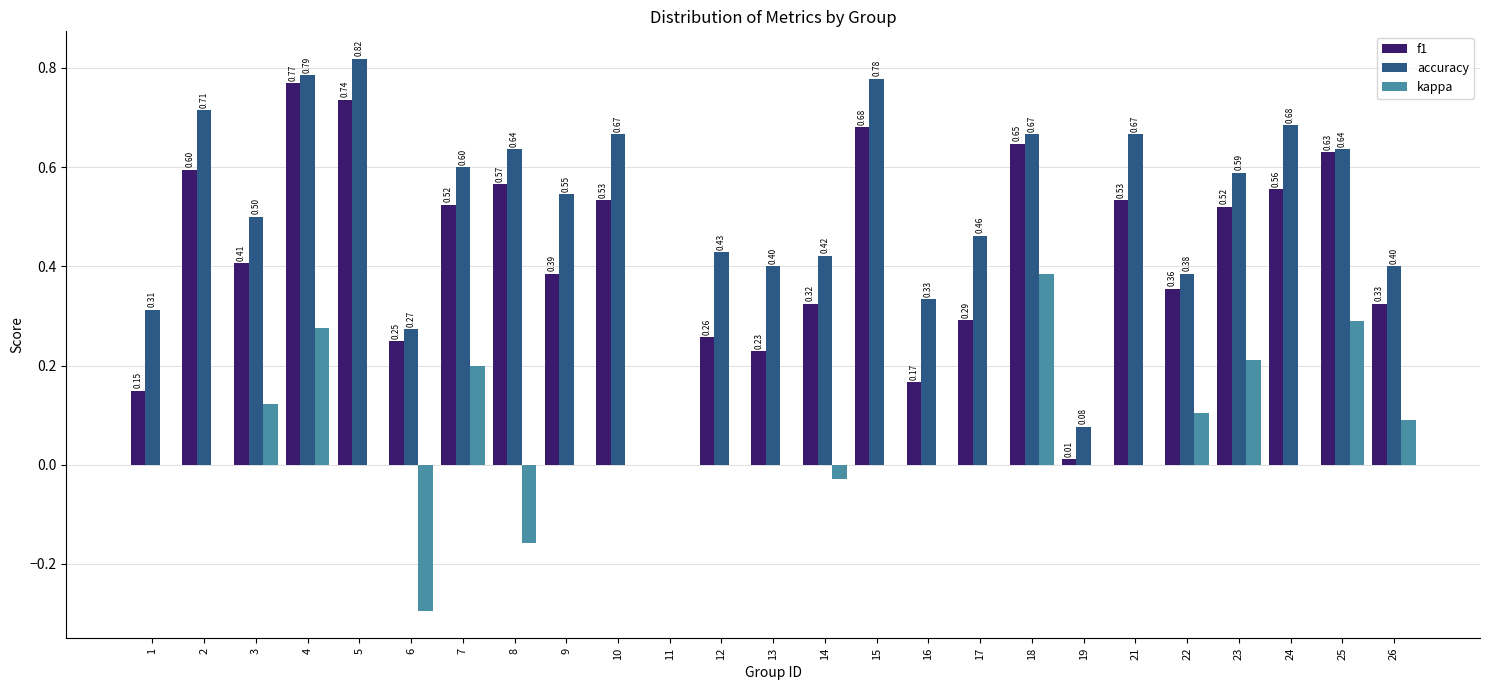

Which series has the largest total across all categories?

accuracy